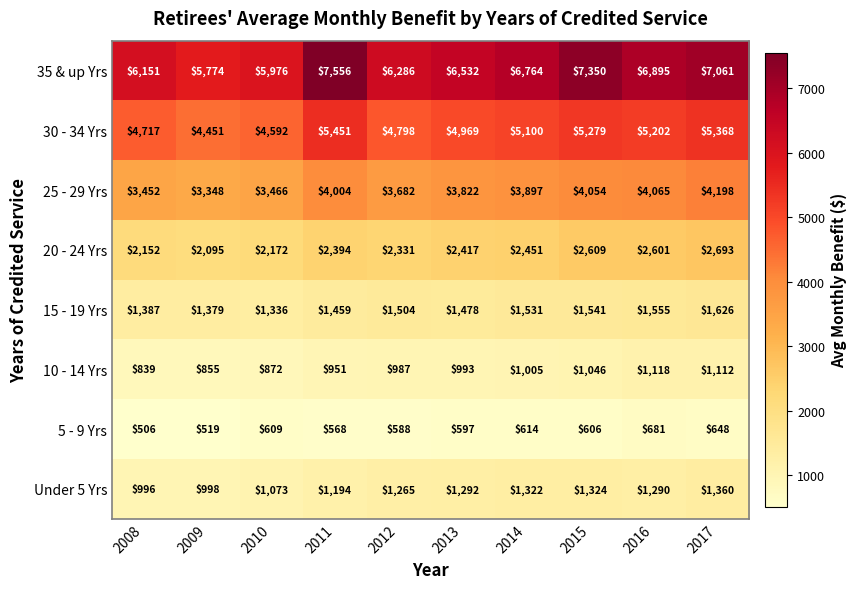

What is the sum of the 30 - 34 Yrs values at 2013 and 2010?

9561